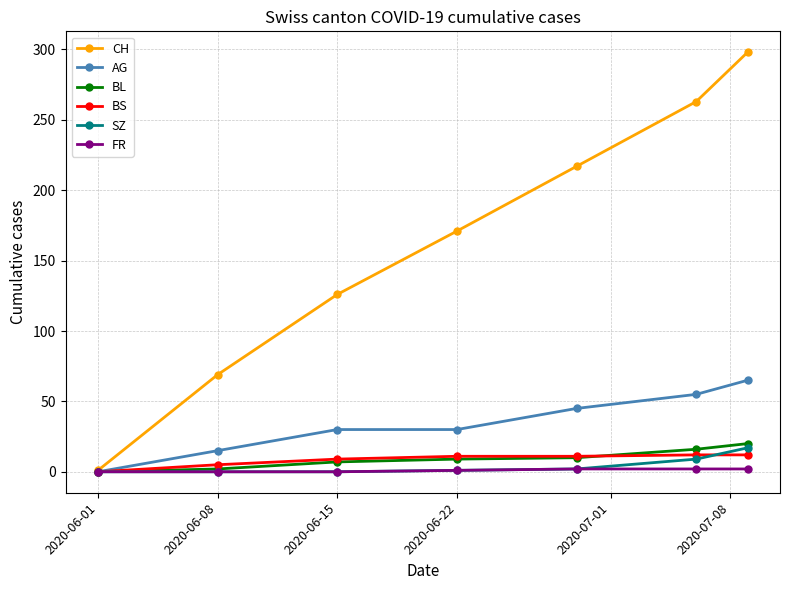

At how many categories does at least one series exceed 183?

3